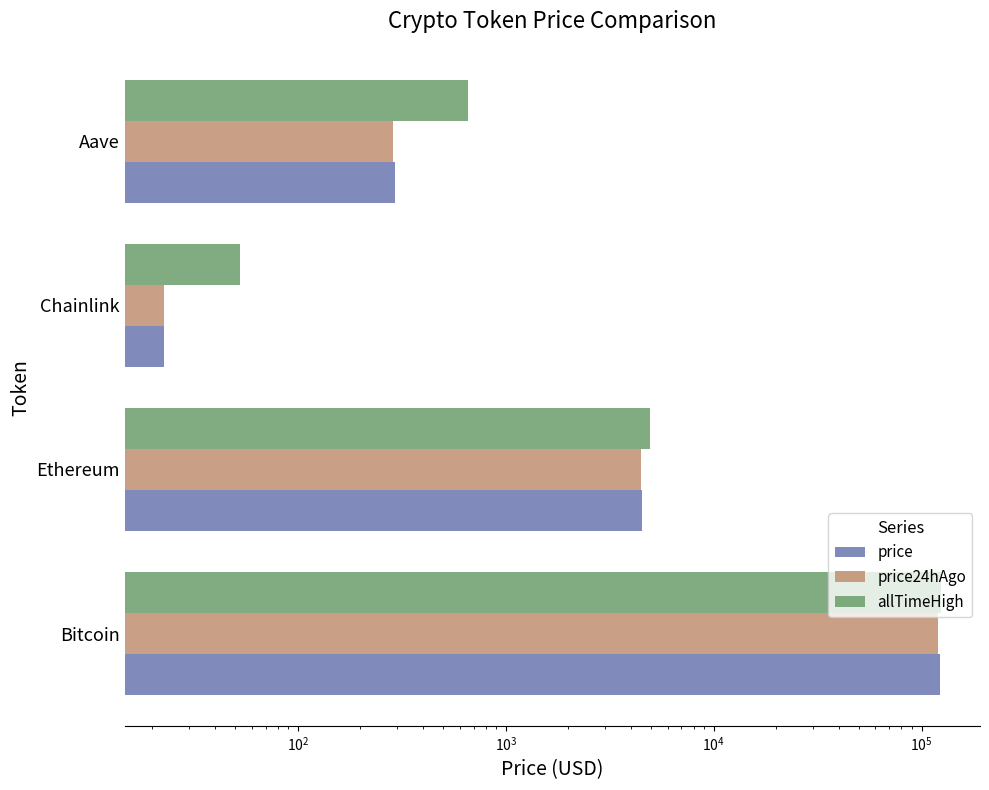

List the series in order of their overall mean, highest first.

allTimeHigh, price, price24hAgo